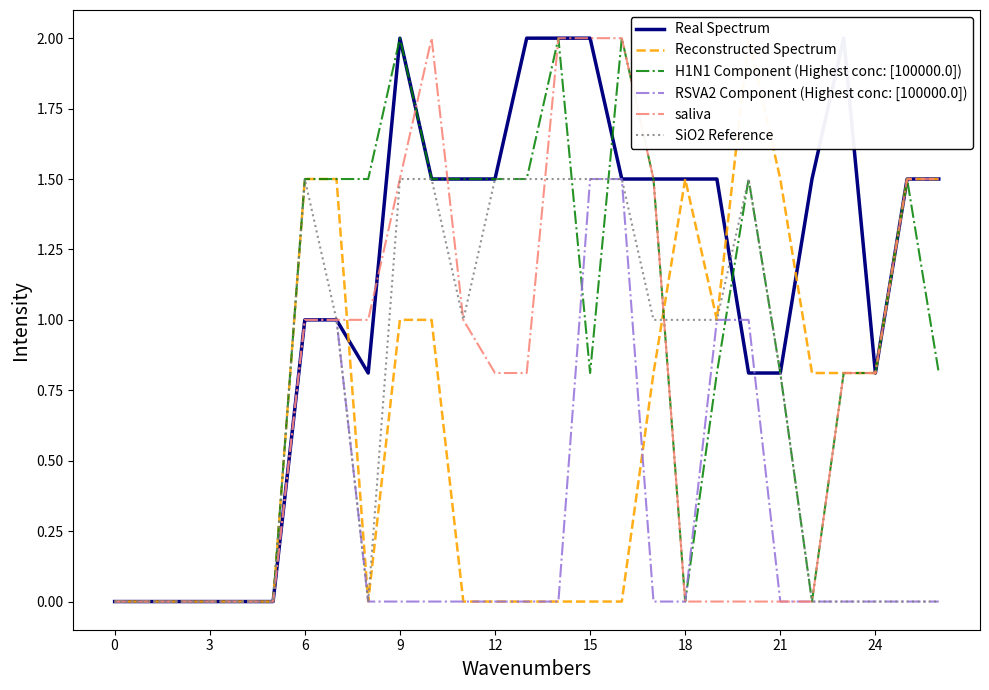

At how many categories does at least one series exceed 1?

20